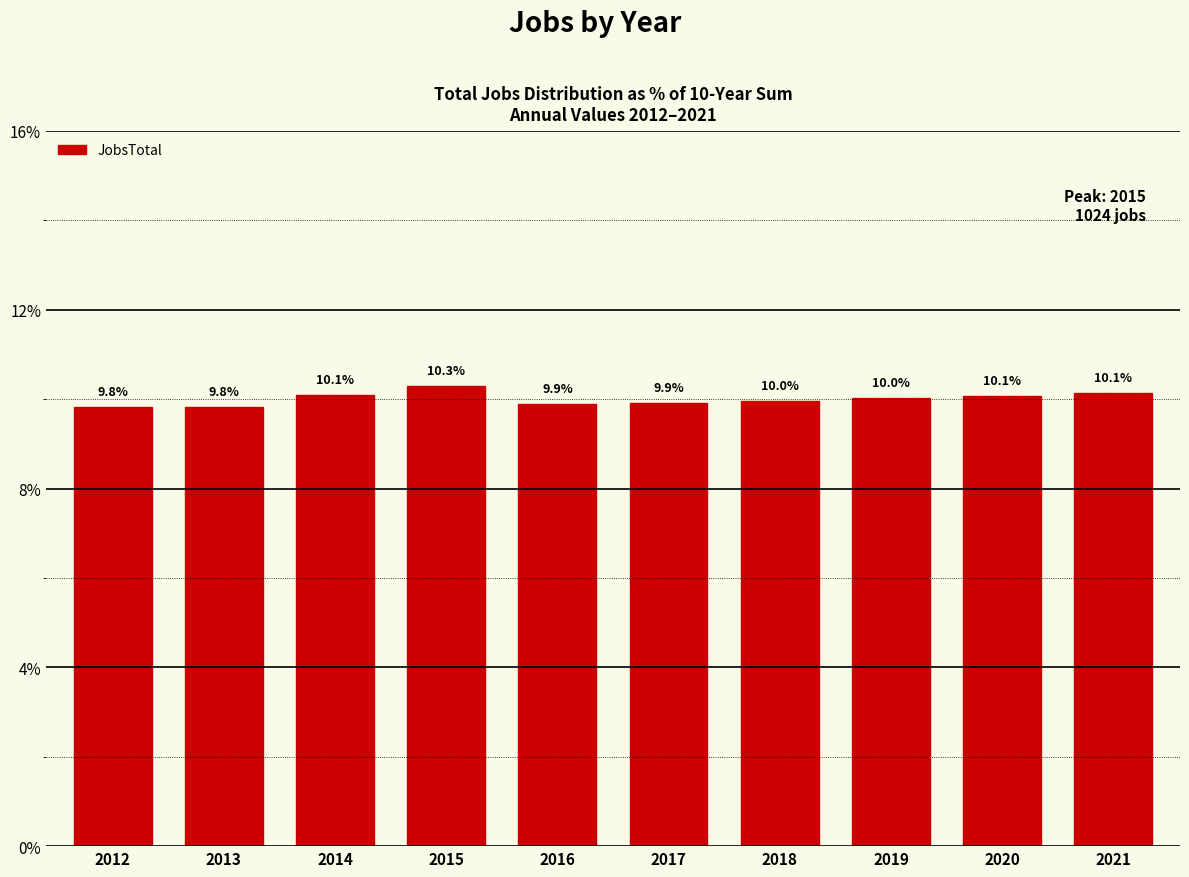

What is the difference between the second highest and second lowest values?

0.3